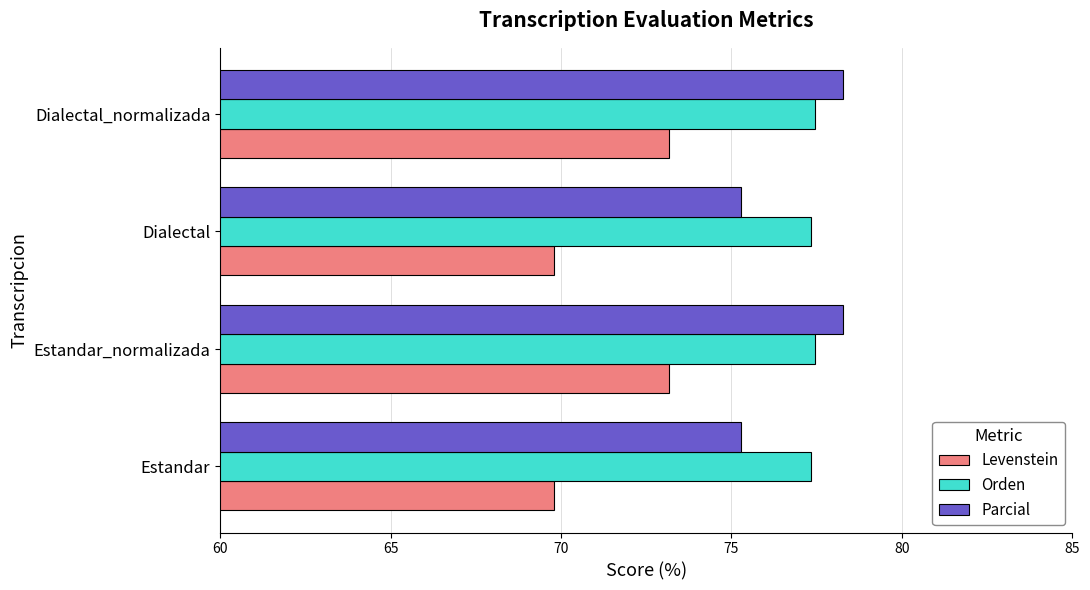

Is the value of Parcial at Dialectal greater than the value of Levenstein at Dialectal_normalizada?

Yes